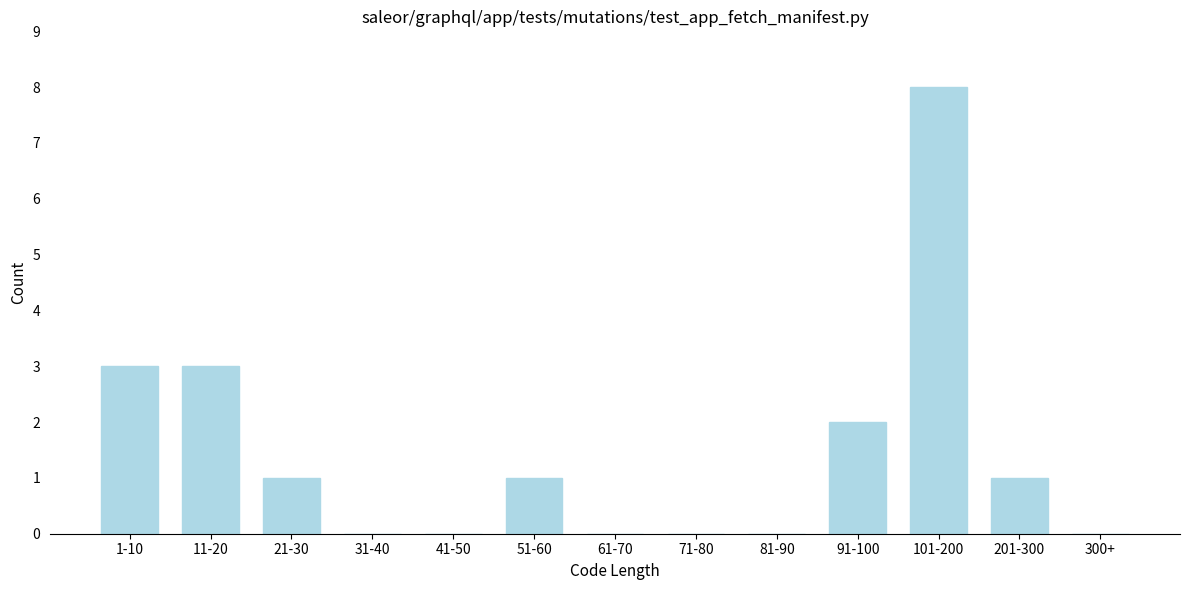

Reading left to right, list all the values displayed in this chart.

1-10=3	11-20=3	21-30=1	31-40=0	41-50=0	51-60=1	61-70=0	71-80=0	81-90=0	91-100=2	101-200=8	201-300=1	300+=0